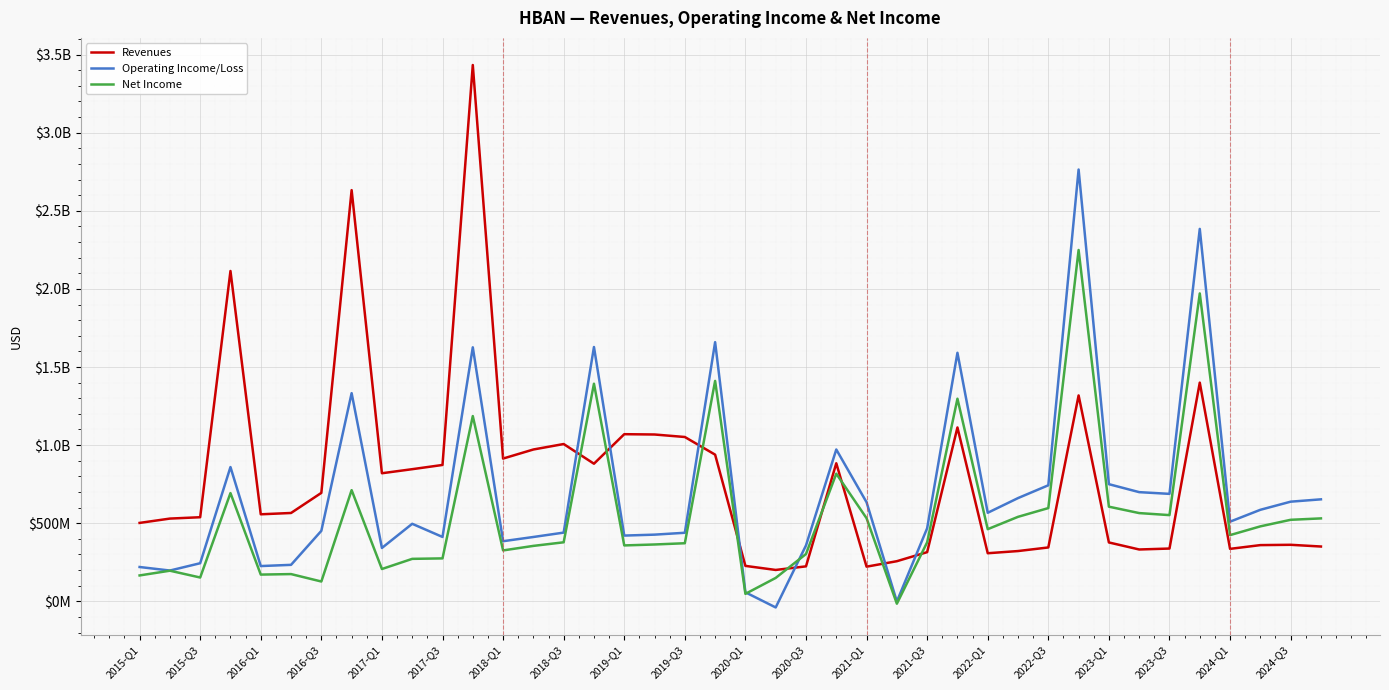

Is this an area chart (filled region under the line)?

No